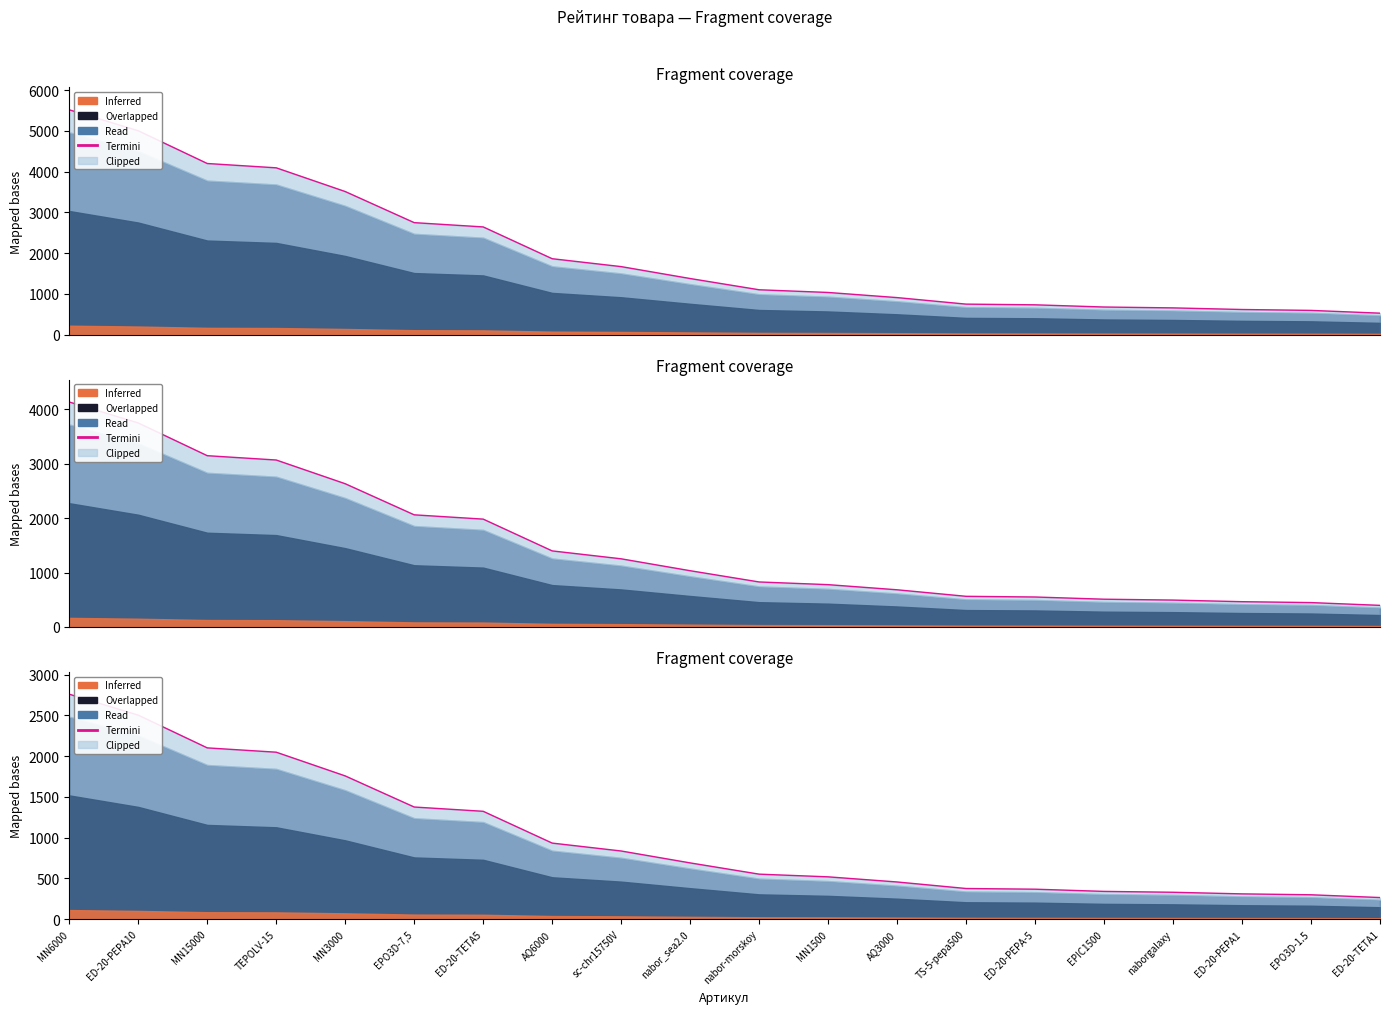

At which label is the value closest to 1511?

EPO3D-7,5